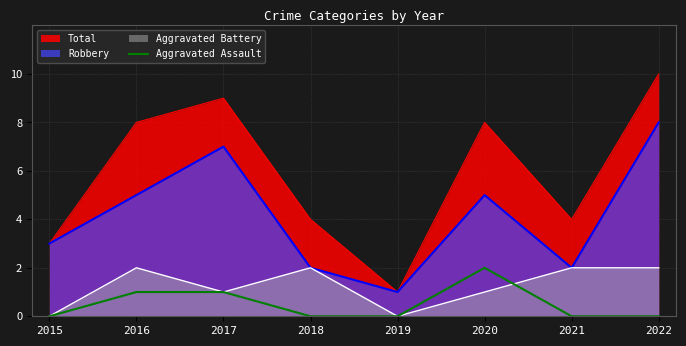

At 2016, list the series in order from largest to smallest.

Total, Robbery, Aggravated Battery, Aggravated Assault